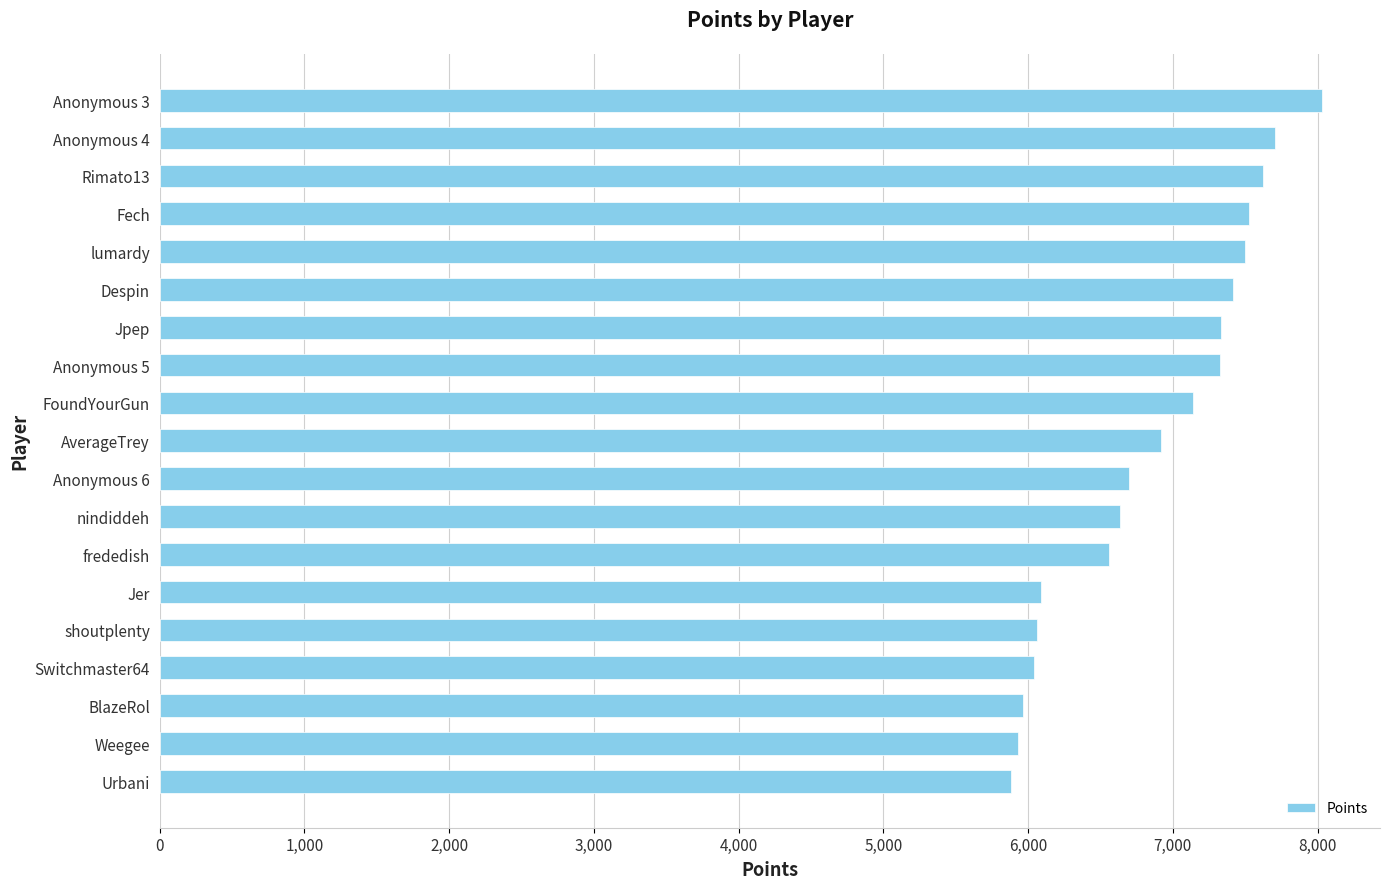

True or false: the data shows 6556 at frededish.

True